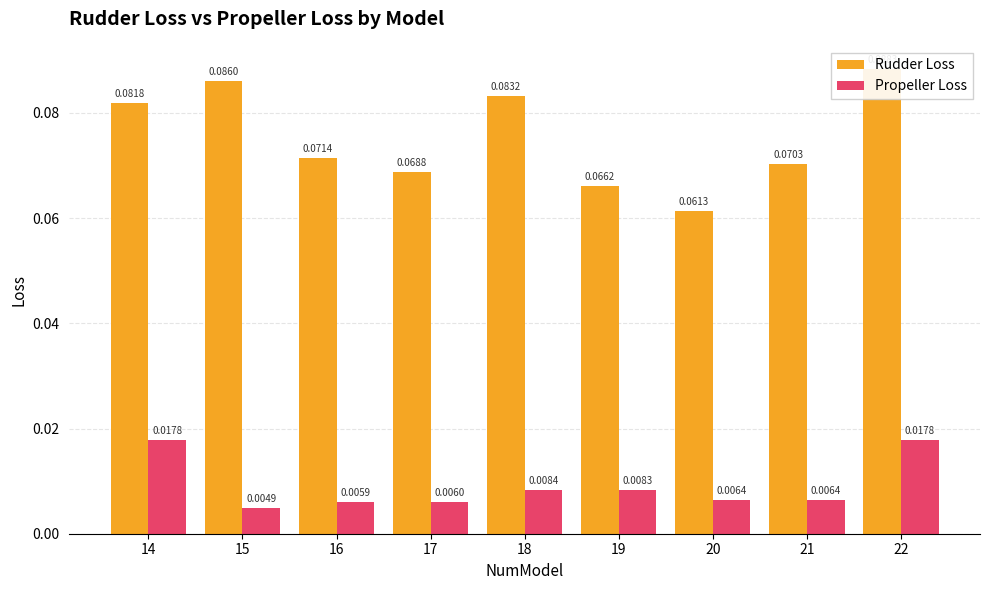

What is the total value across all series at 18?

0.1